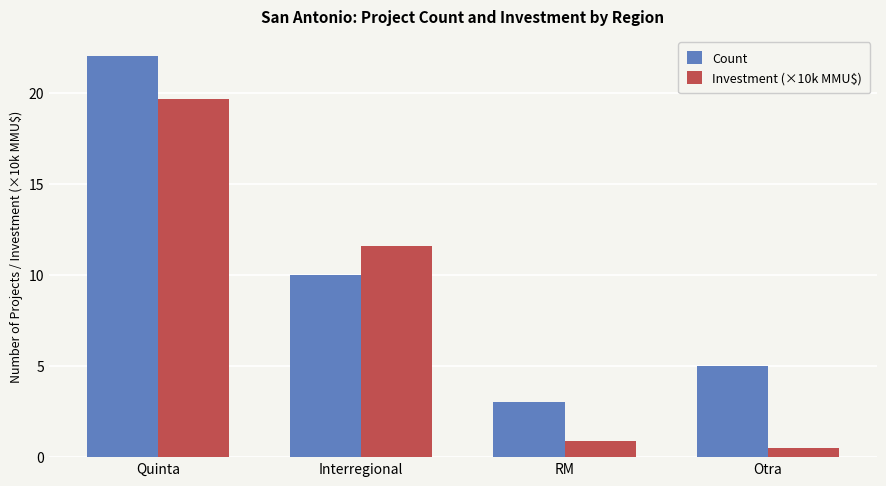

What is the label of the 2nd bar from the right?

RM